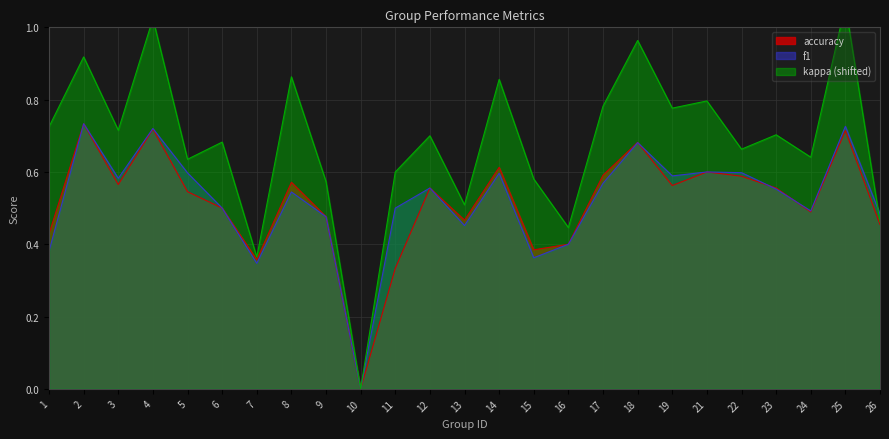

What is the value of the accuracy point at the 6th from the left?

0.5